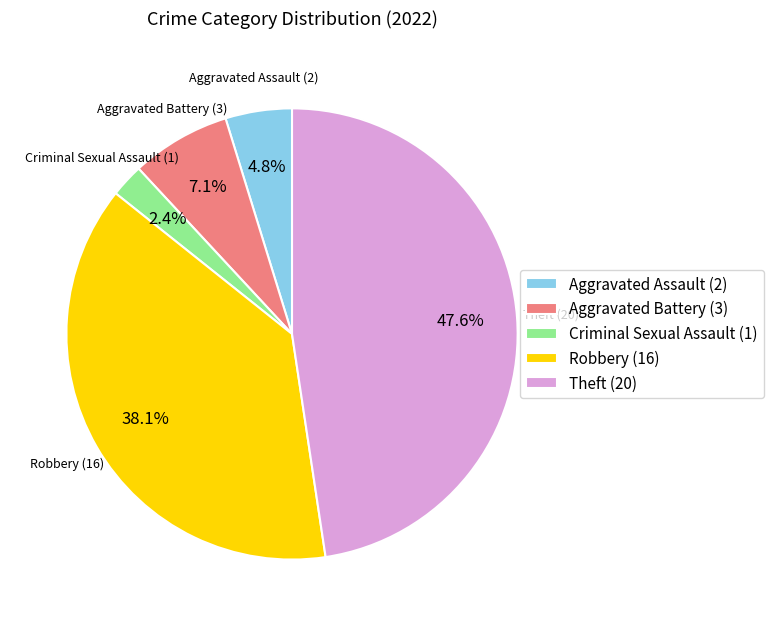

Is there a majority slice in this chart?

No